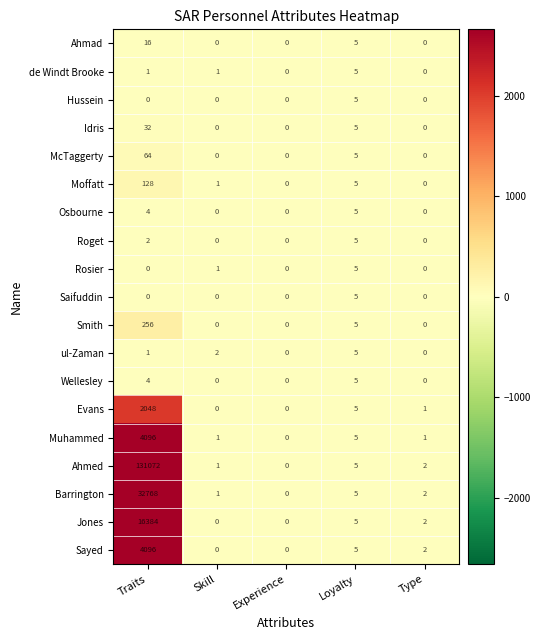

How many categories are shown in the chart?

5